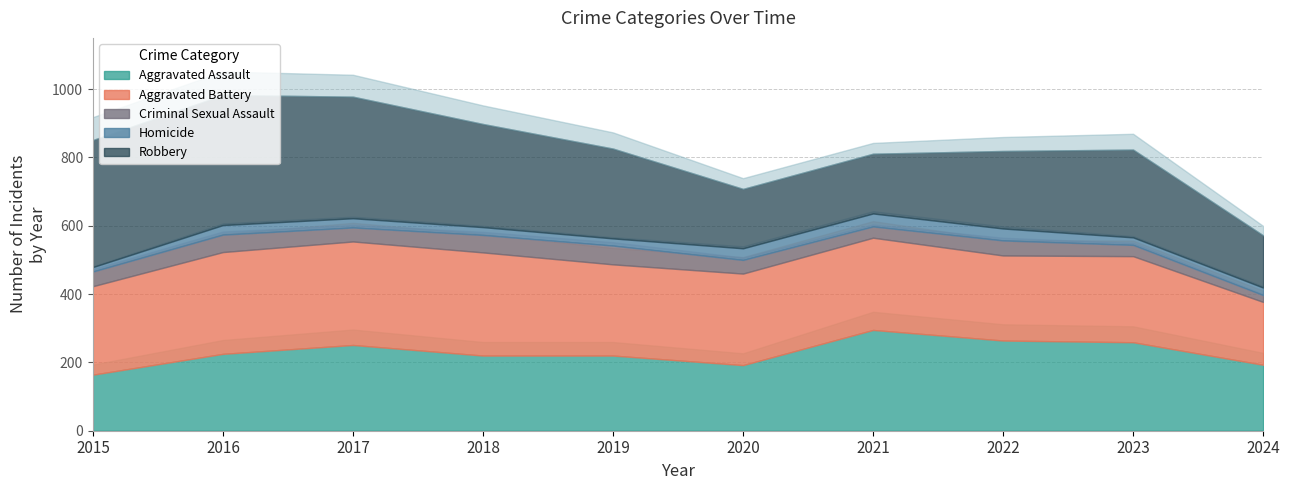

At which label is Criminal Sexual Assault closest to 37?

2020